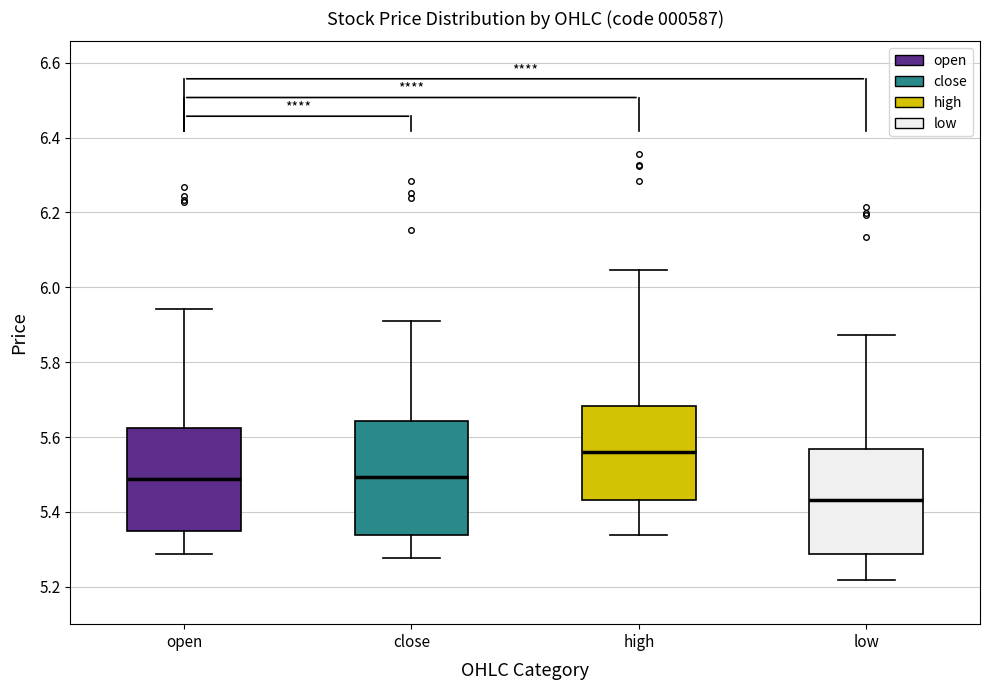

Where is the upper edge of the box for open on the y-axis? The values are not printed on the chart, so give them approximately, as read against the axis.

5.62